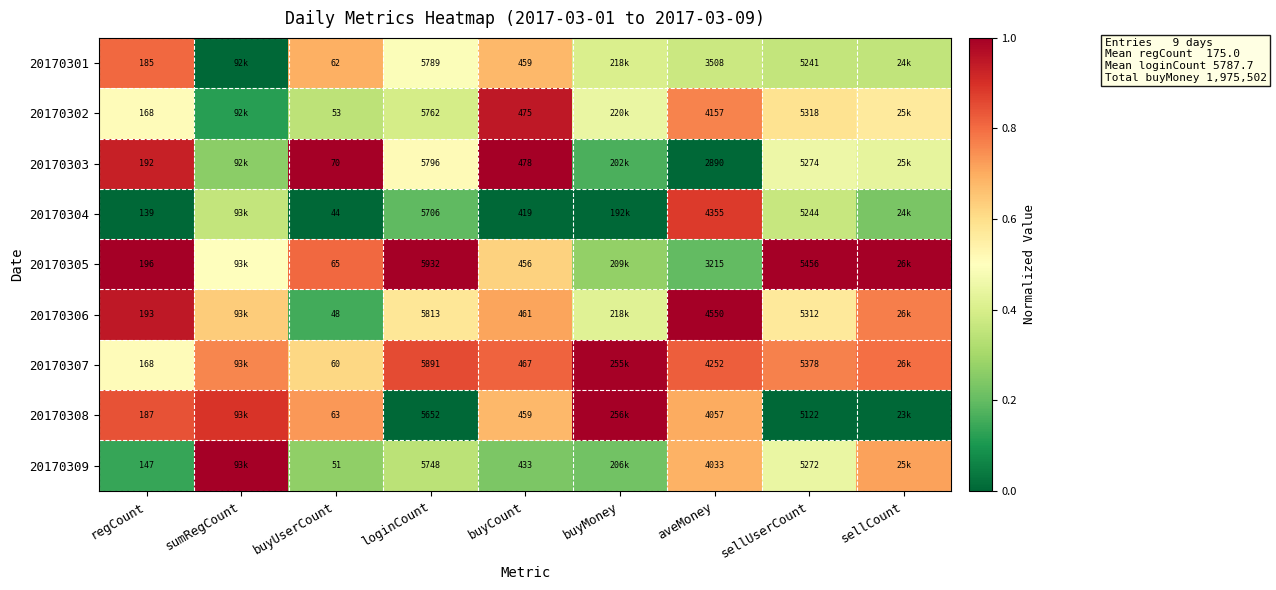

What is the spread (max minus min) of values at buyCount?

59.0